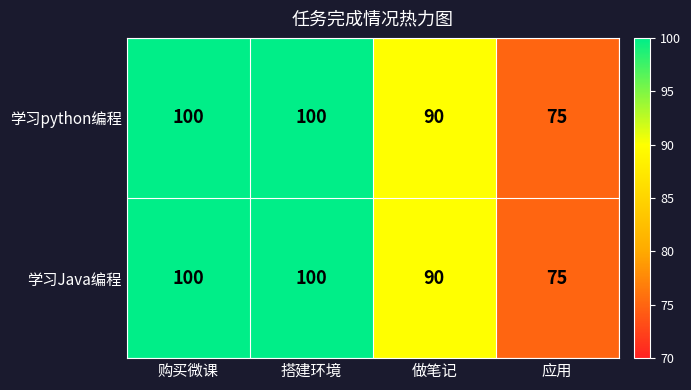

At which label is 学习python编程 closest to 87?

做笔记